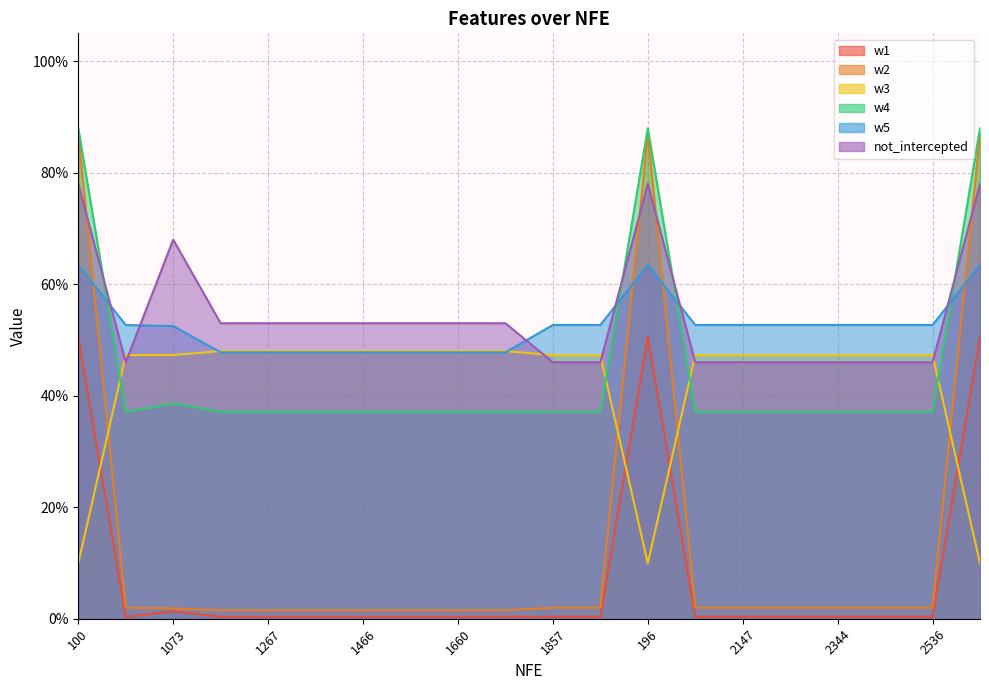

Does the chart have visible grid lines?

Yes